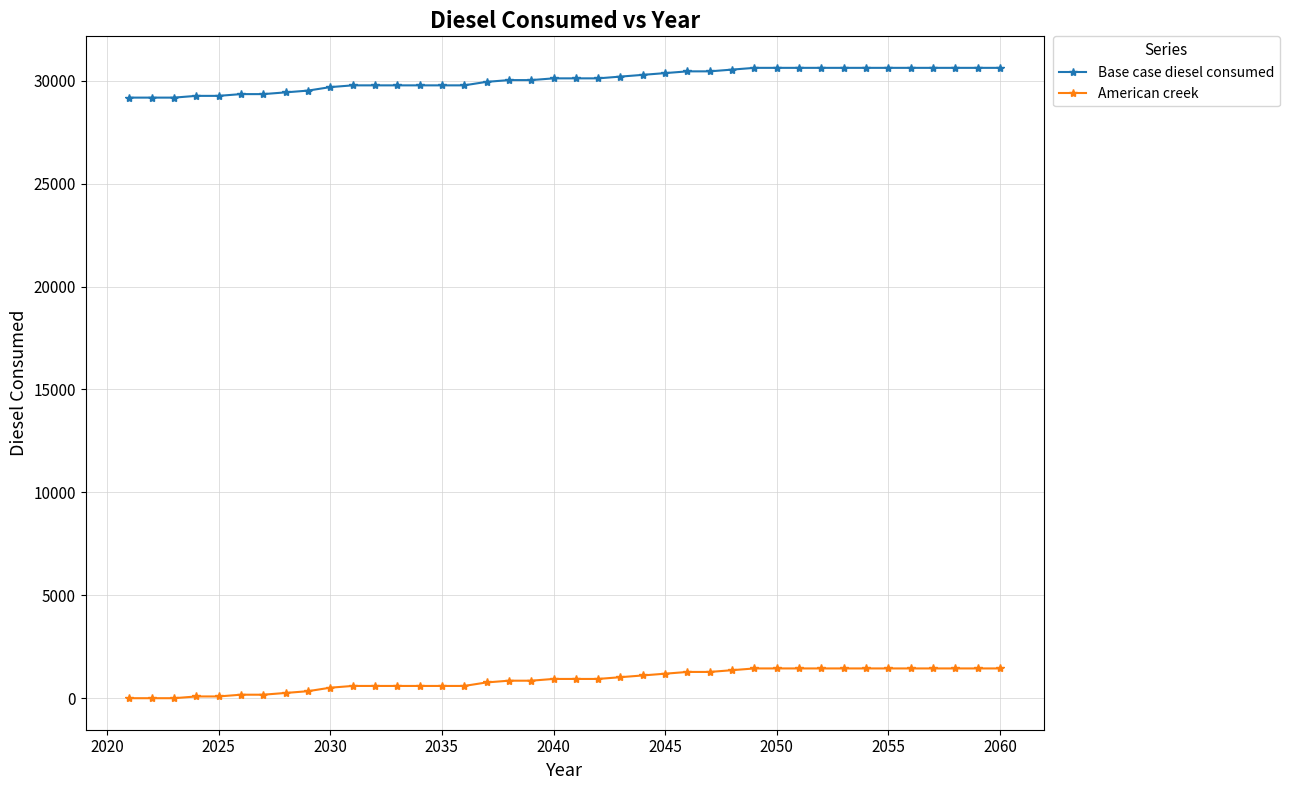

Does the chart have visible grid lines?

Yes